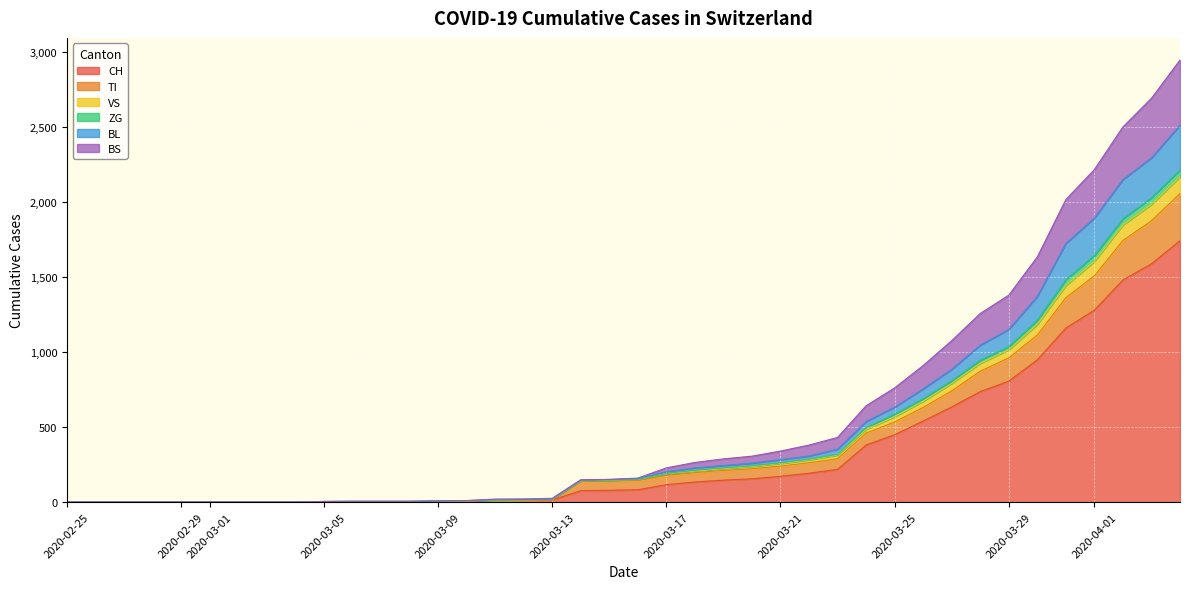

What is the highest value of the CH series?

1742